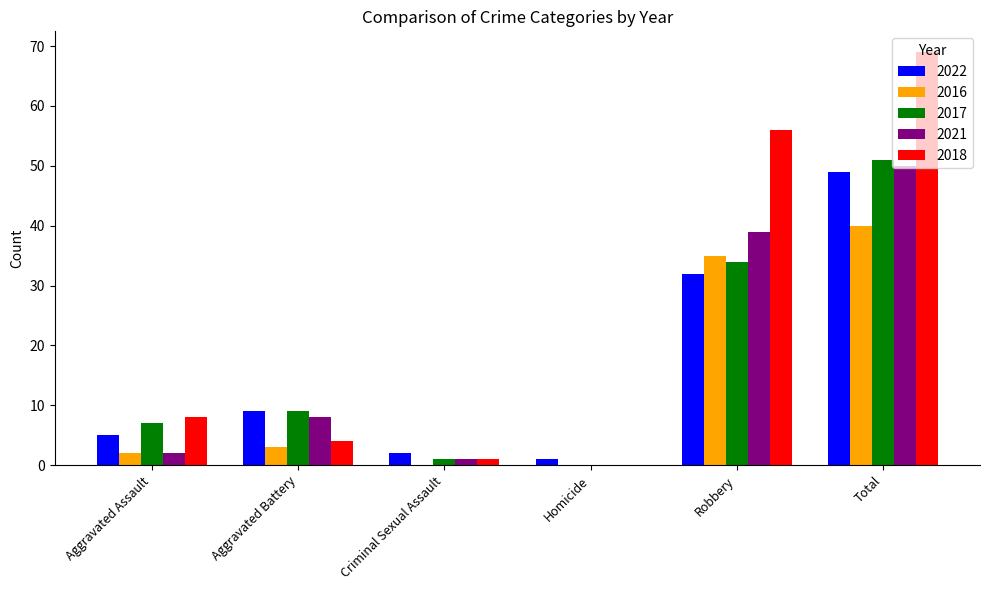

What is the greatest value displayed?

69